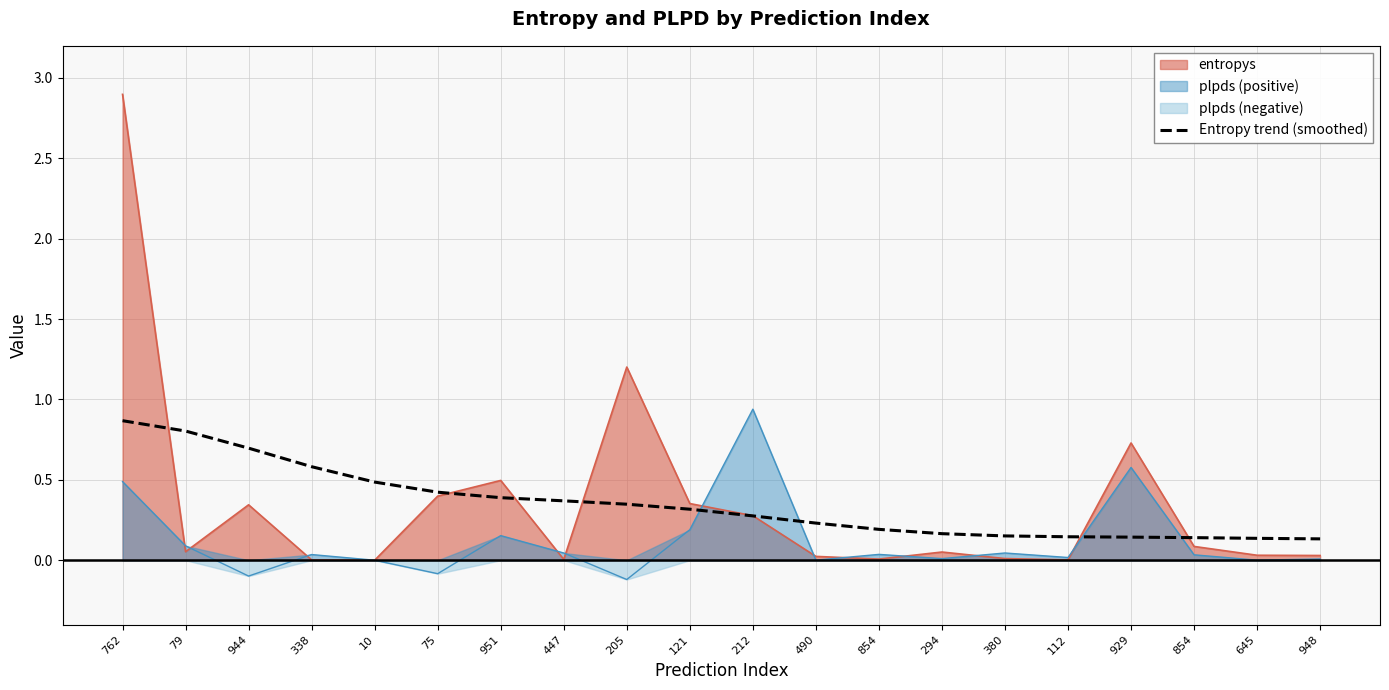

What is the change in value from 75 to 294?

-0.3